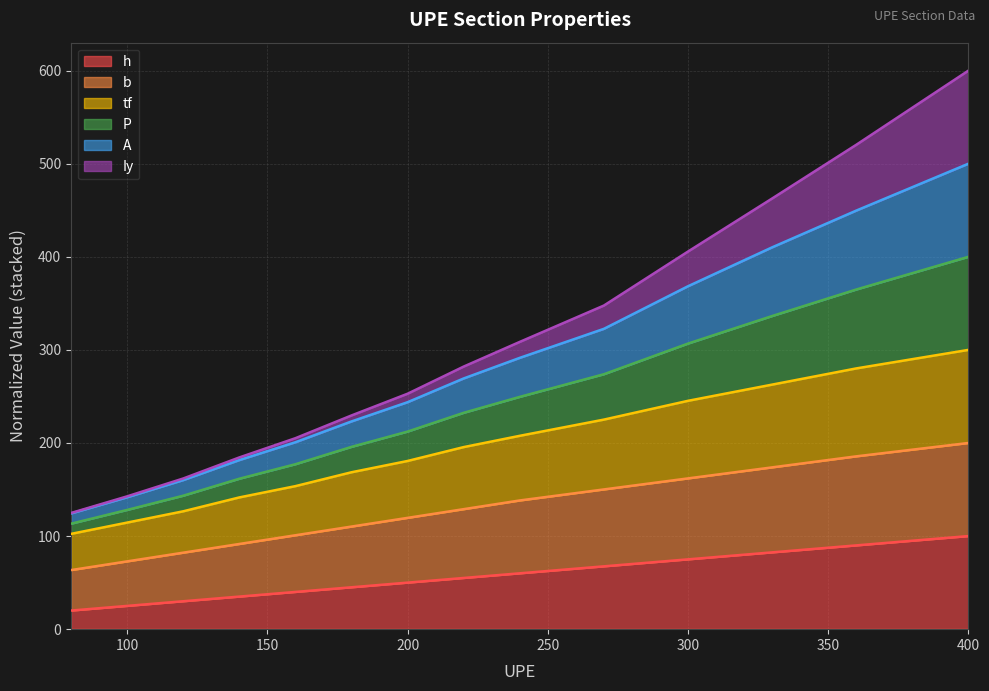

At which label does A first exceed 269?

220